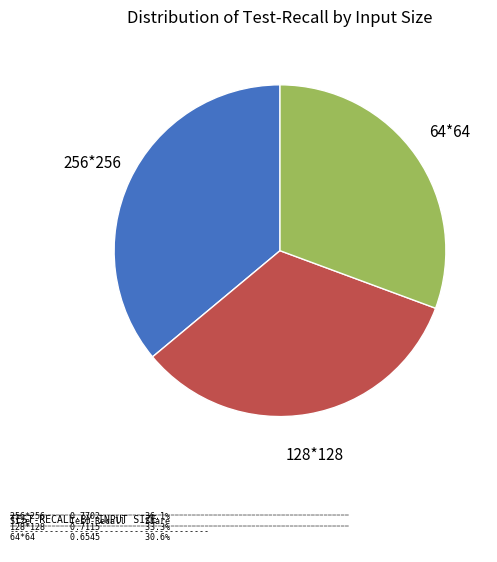

Is there any slice that represents more than half of the pie?

No